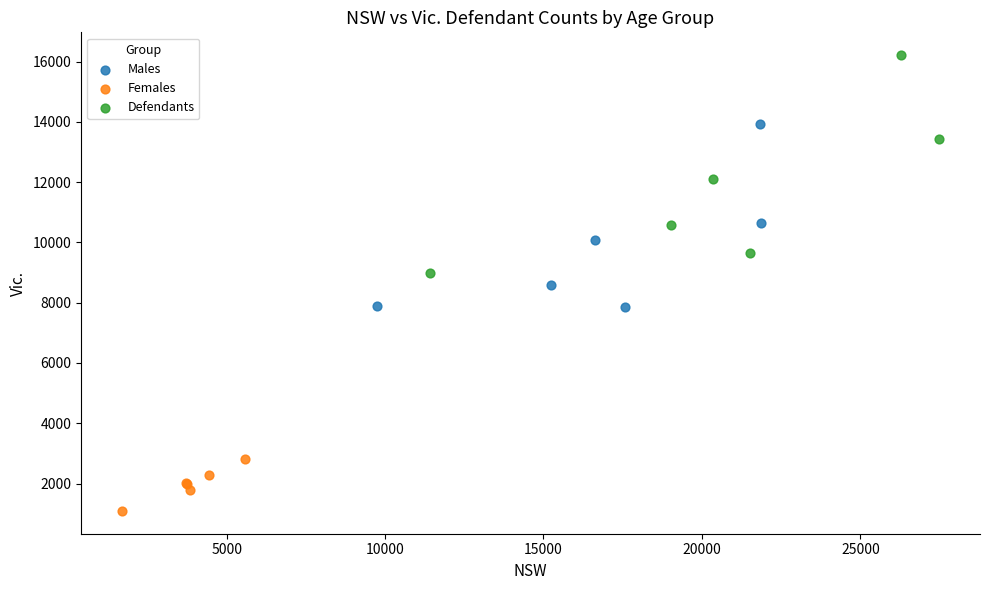

Which series has the largest Y range (max minus min)?

Defendants